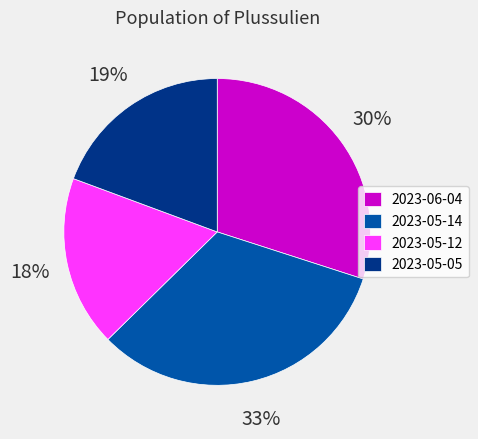

To the nearest percent, what is the combined percentage of 2023-05-12 and 2023-06-04?

48%